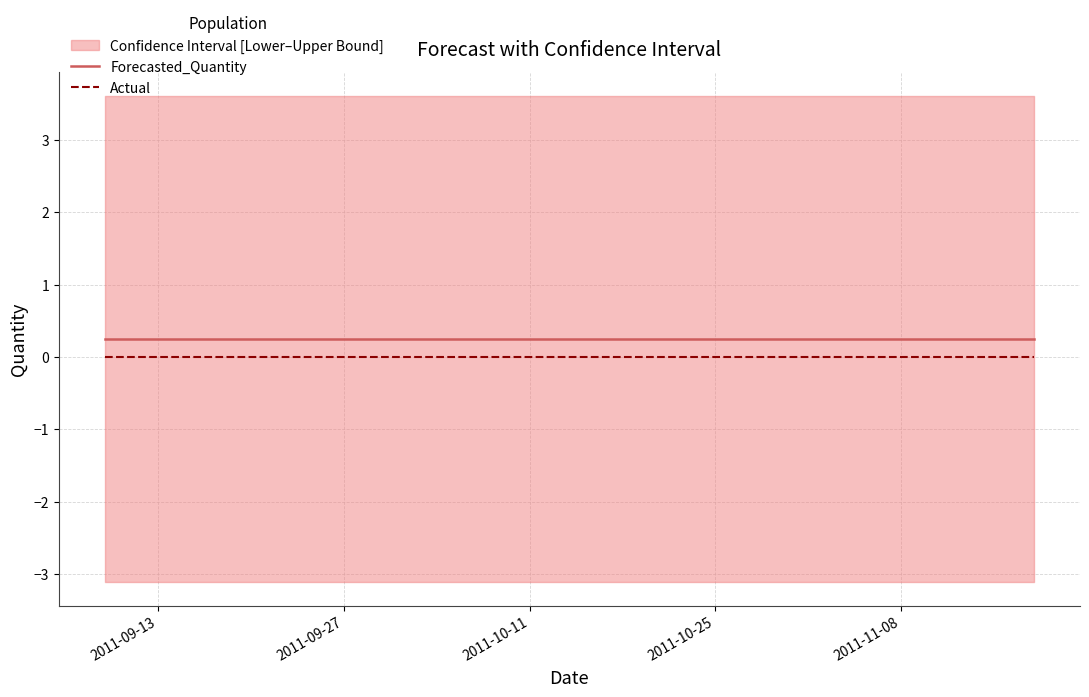

At how many categories does at least one series exceed 0?

11